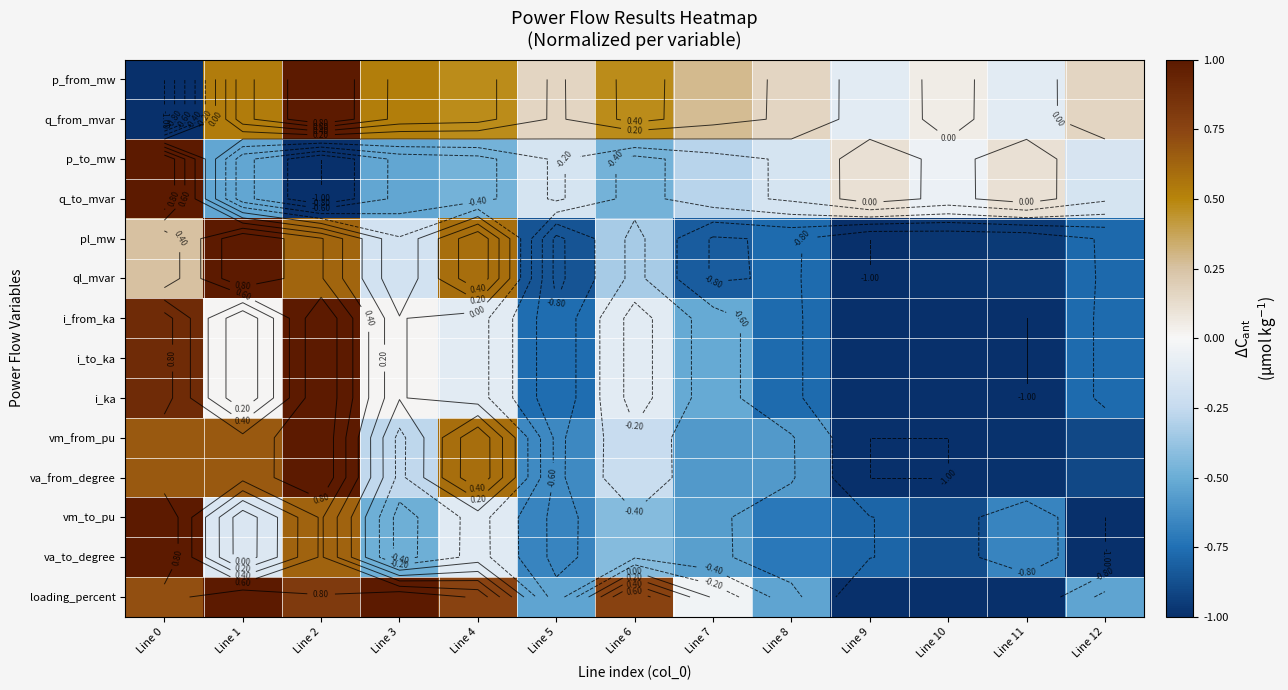

Is it true that ql_mvar equals -0.9 at Line 5?

True